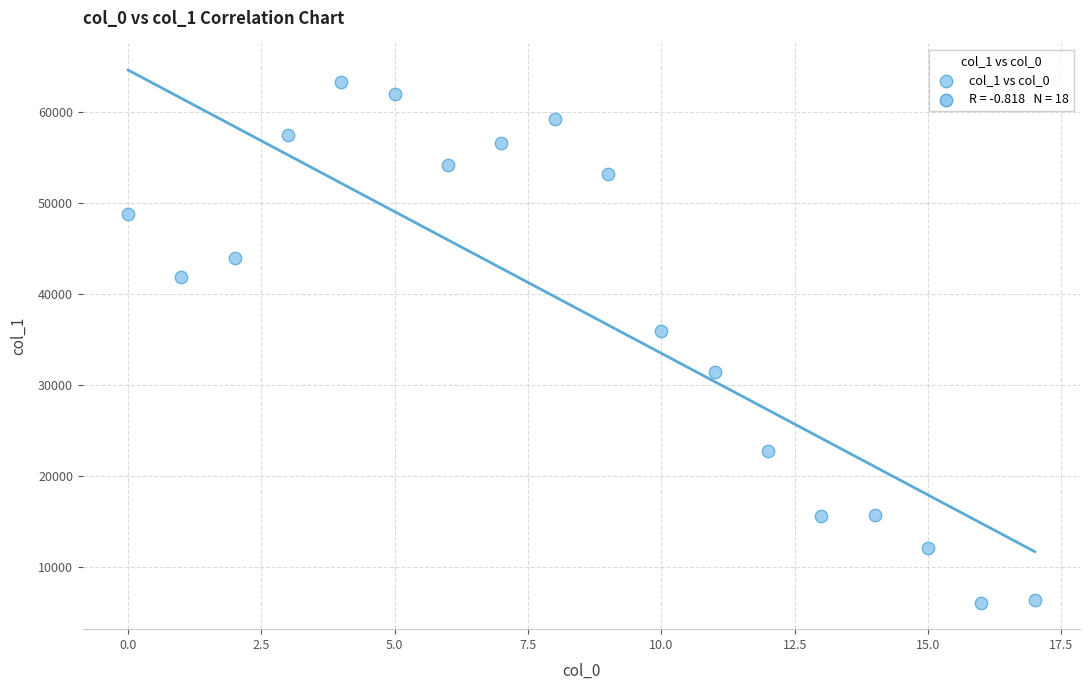

What Y value in the scatter plot is closest to 34691?

35989